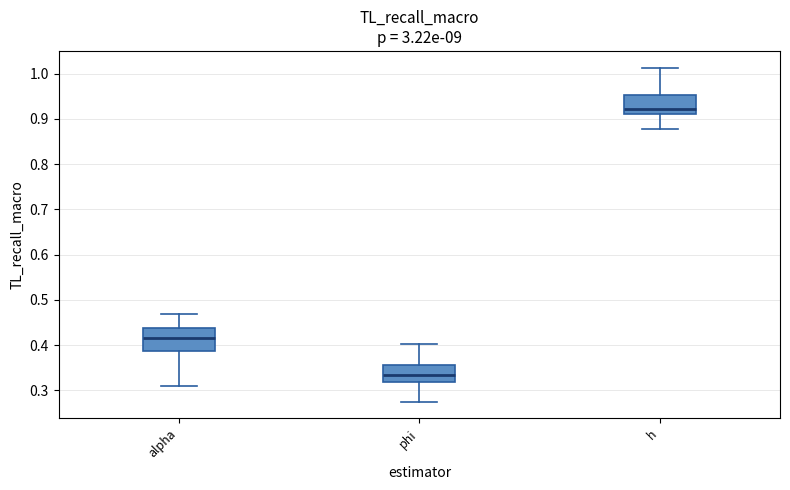

Reading left to right, read every box against the y-axis: the position of its median line, the range the box covers, and the ends of its whiskers. The values are not printed on the chart, so give them approximately, as read against the axis.

alpha: median 0.41, box 0.39 to 0.44, whiskers 0.31 to 0.47
phi: median 0.33, box 0.32 to 0.36, whiskers 0.28 to 0.40
h: median 0.92, box 0.91 to 0.95, whiskers 0.88 to 1.01